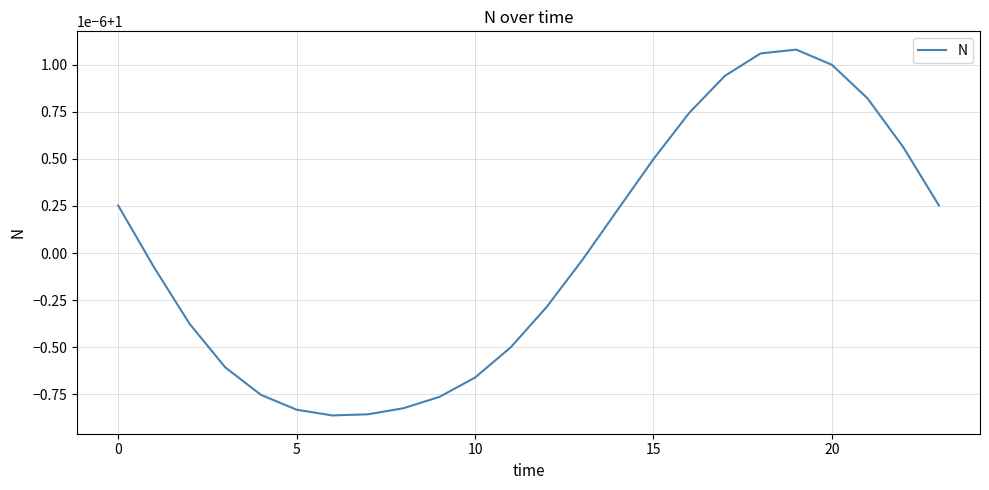

Does the chart have visible grid lines?

Yes